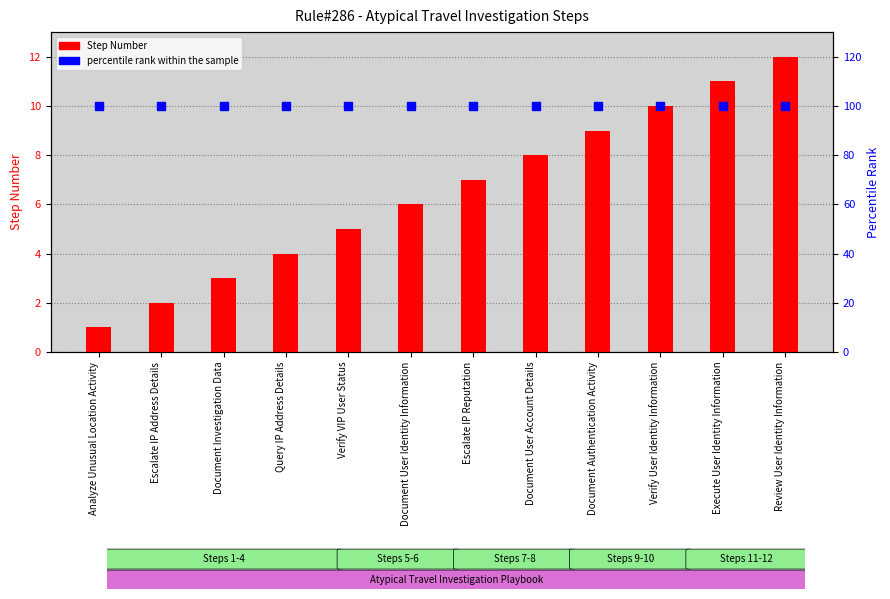

Which series has the largest total across all categories?

percentile rank within the sample